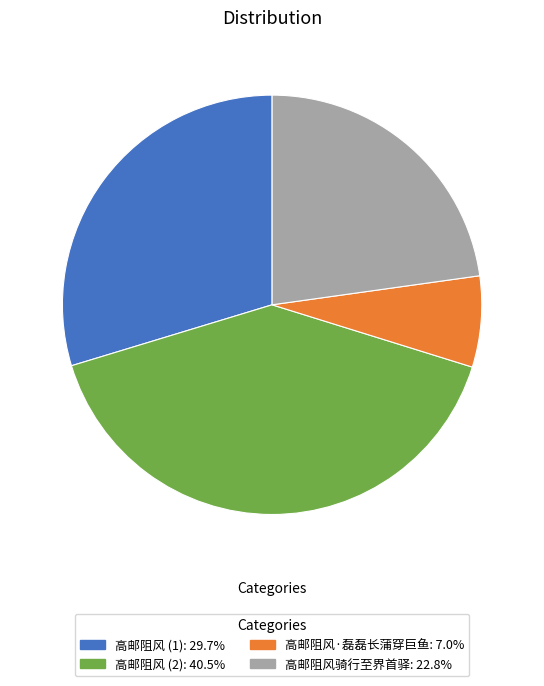

Is there any slice that represents more than half of the pie?

No